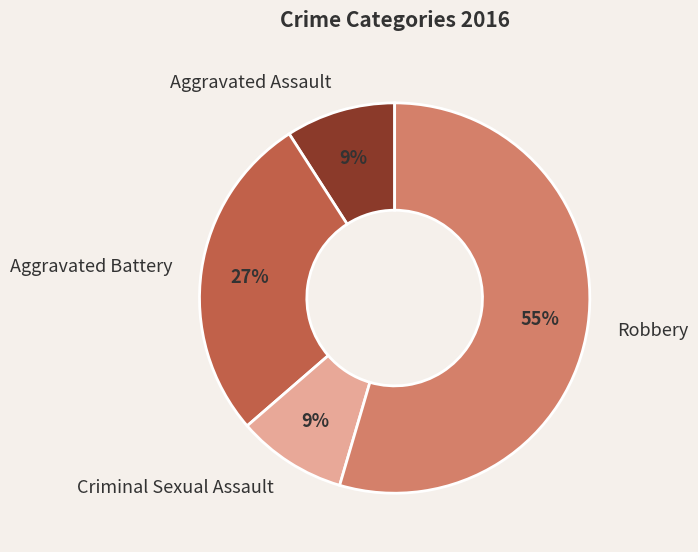

What percentage is the Robbery slice, to the nearest percent?

55%